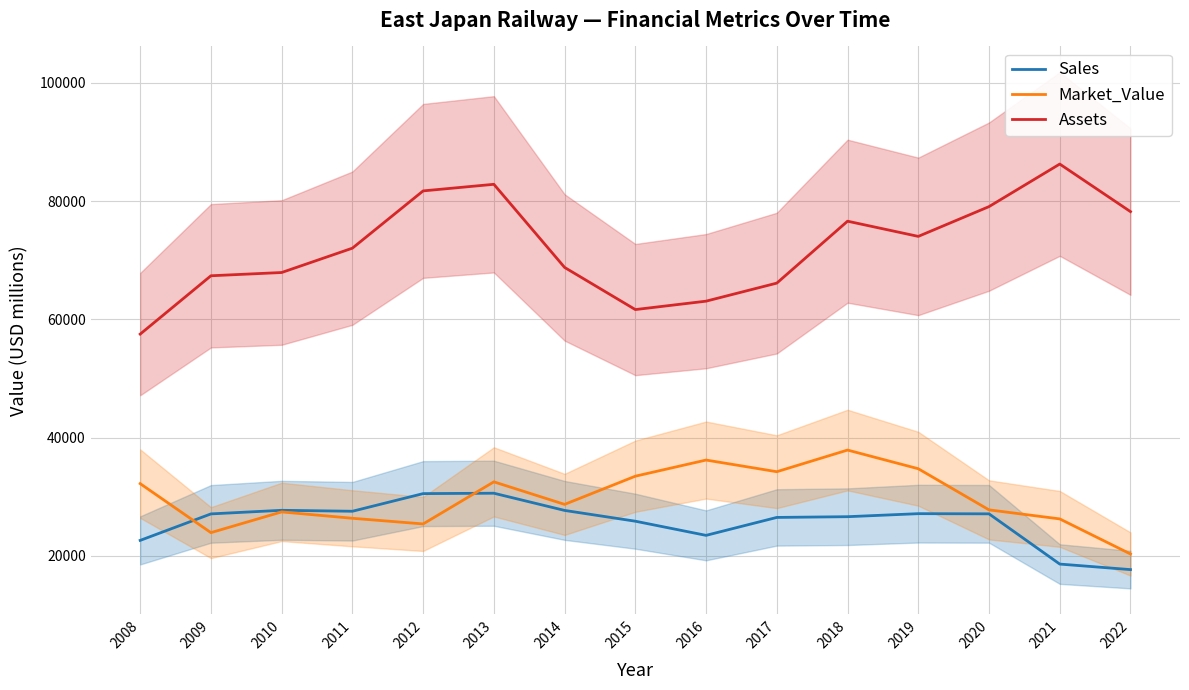

What is the maximum value shown in the chart?

86281